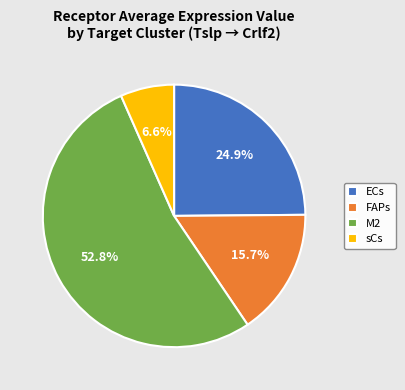

To the nearest percent, what portion does sCs represent?

7%